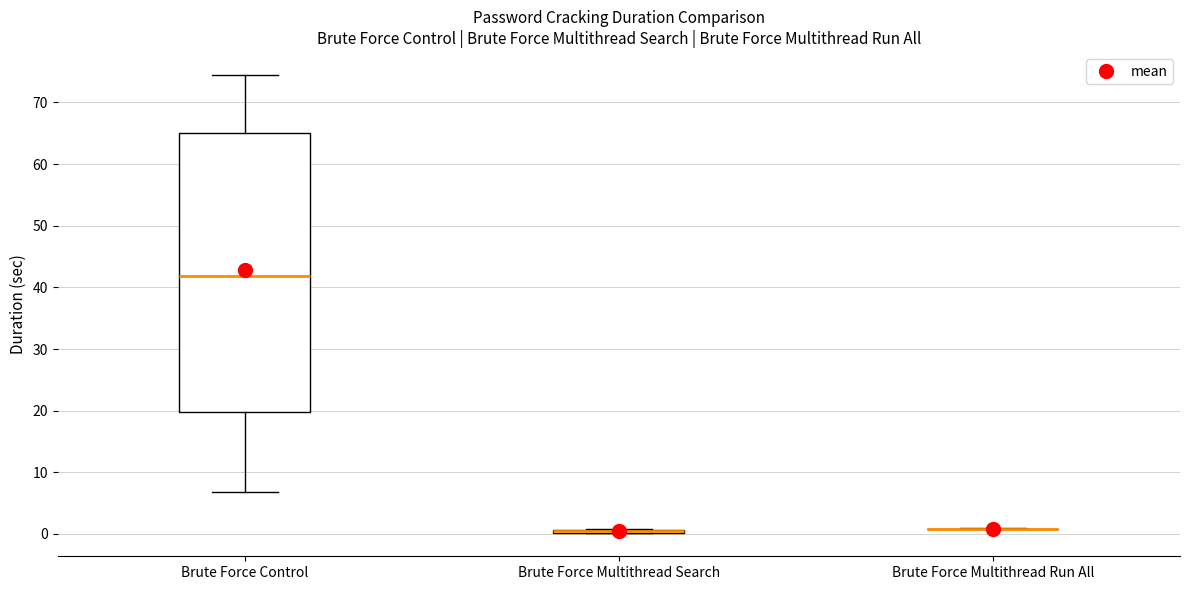

Comparing the boxes themselves (not the whiskers), which one is the tallest?

Brute Force Control